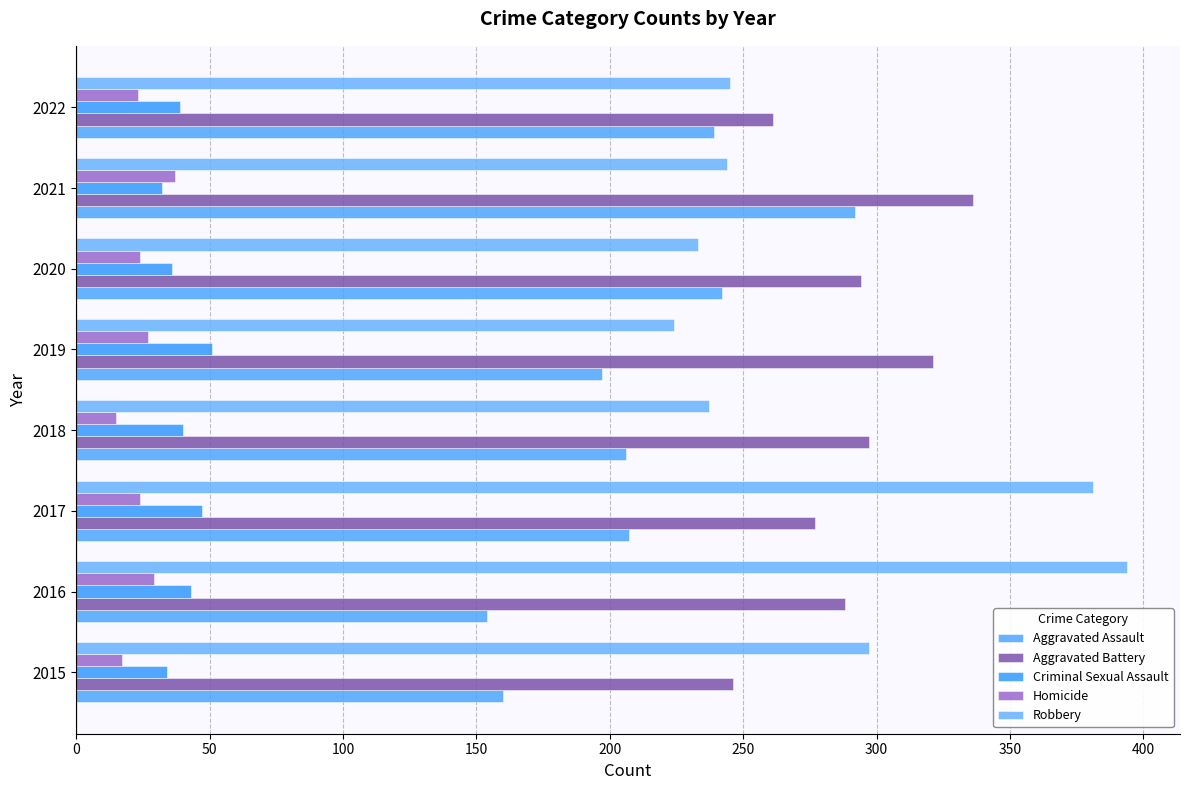

Count the number of data series in this chart.

5